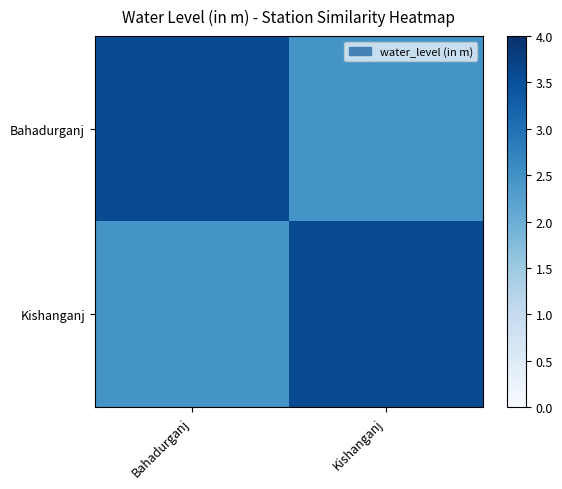

Rank the series by their maximum value, from lowest to highest.

Bahadurganj, Kishanganj